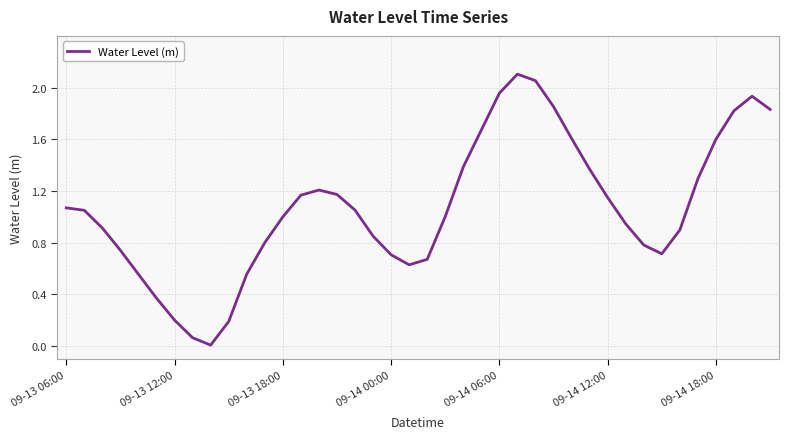

What is the difference between the second highest and minimum values?

2.0